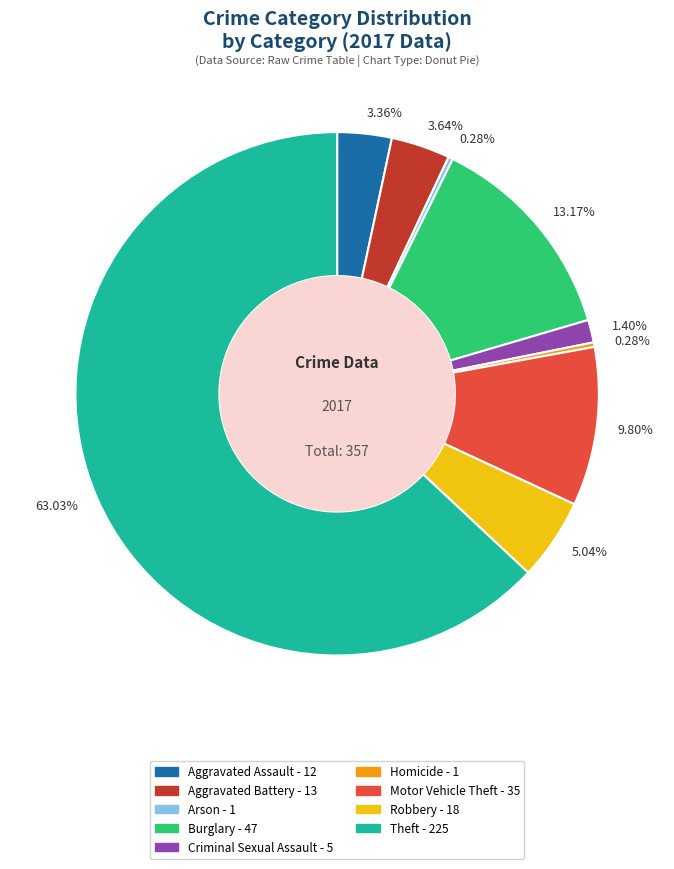

Is there any slice that represents more than half of the pie?

Yes